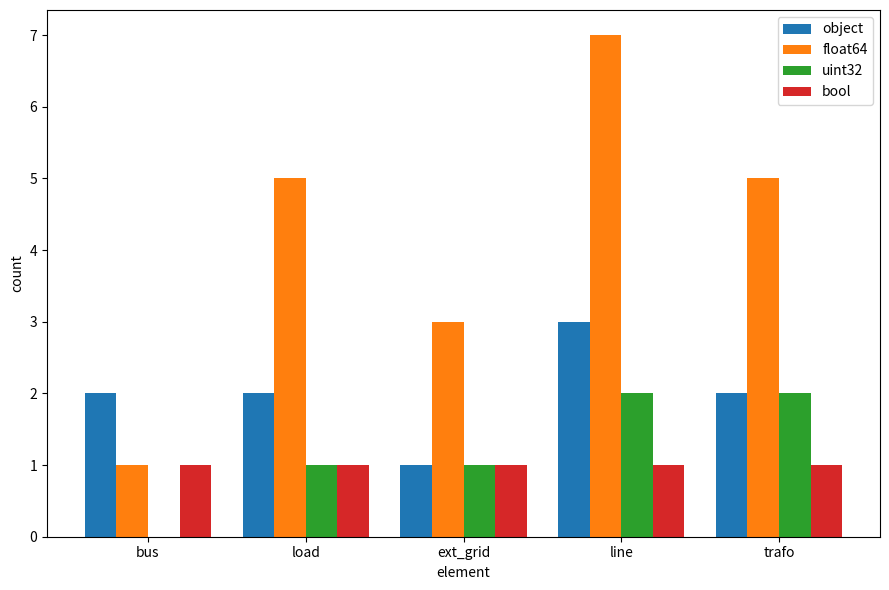

Reading left to right, list all the values displayed in this chart.

object: bus=2	load=2	ext_grid=1	line=3	trafo=2
float64: bus=1	load=5	ext_grid=3	line=7	trafo=5
uint32: bus=0	load=1	ext_grid=1	line=2	trafo=2
bool: bus=1	load=1	ext_grid=1	line=1	trafo=1